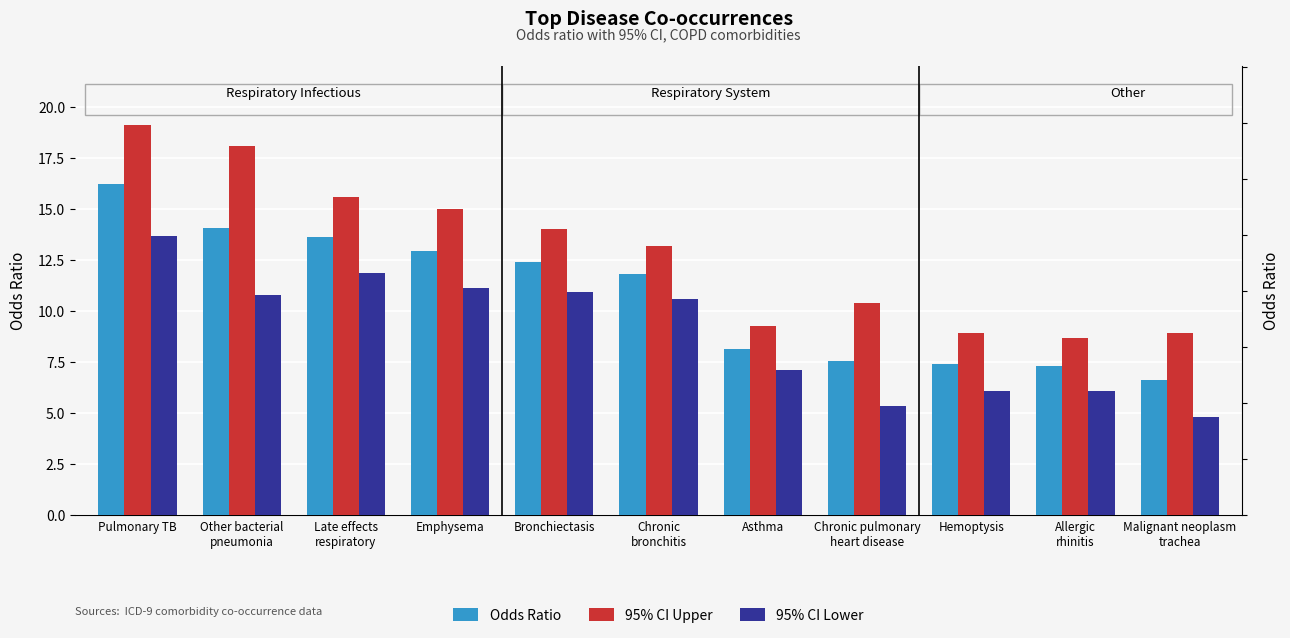

List the labels in order of 95% CI Upper value, largest first.

Pulmonary TB, Other bacterial
pneumonia, Late effects
respiratory, Emphysema, Bronchiectasis, Chronic
bronchitis, Chronic pulmonary
heart disease, Asthma, Hemoptysis, Malignant neoplasm
trachea, Allergic
rhinitis